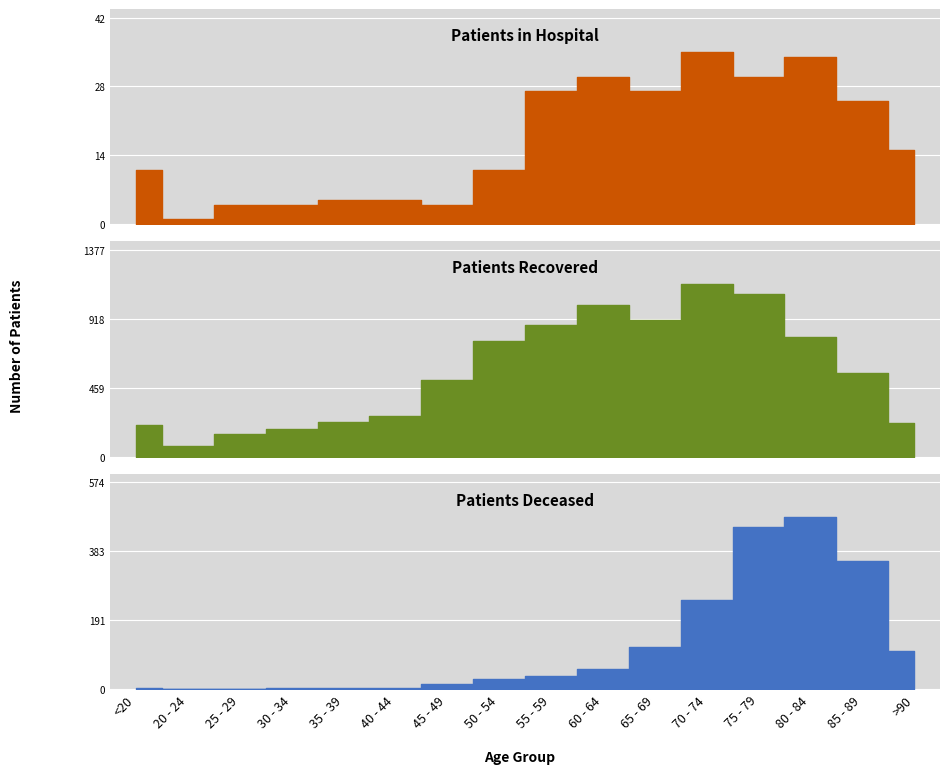

Which series changed the most between 30 - 34 and 60 - 64?

patients_recovered